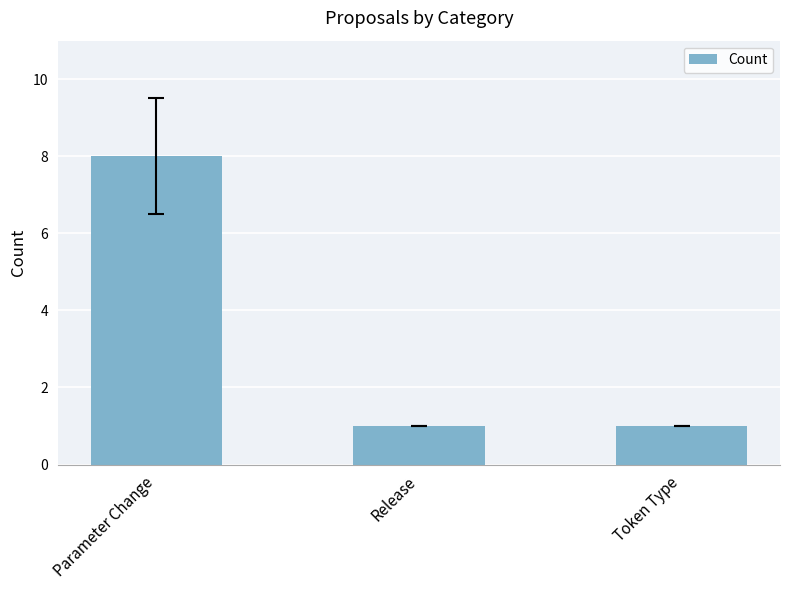

What is the approximate value at Parameter Change?

8